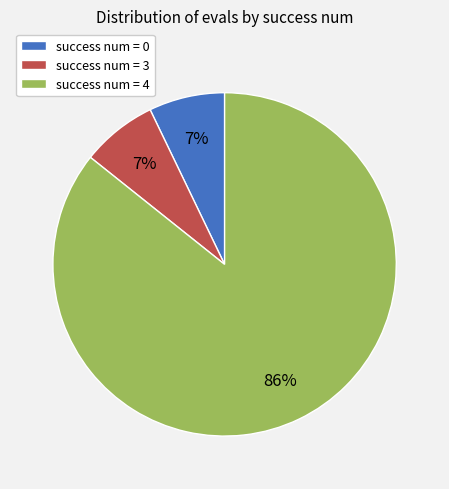

How many segments does this pie chart have?

3